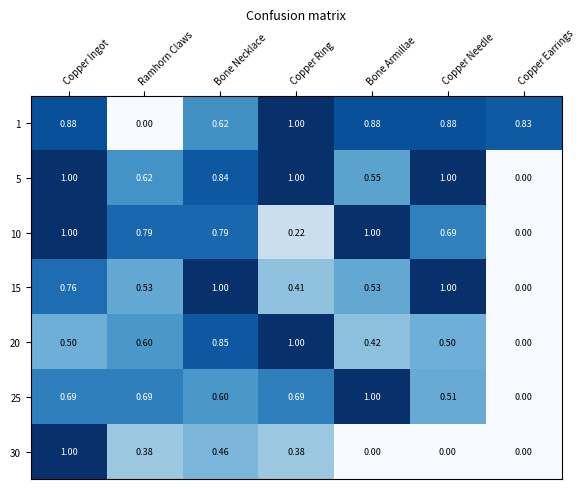

At how many categories does at least one series exceed 0?

7